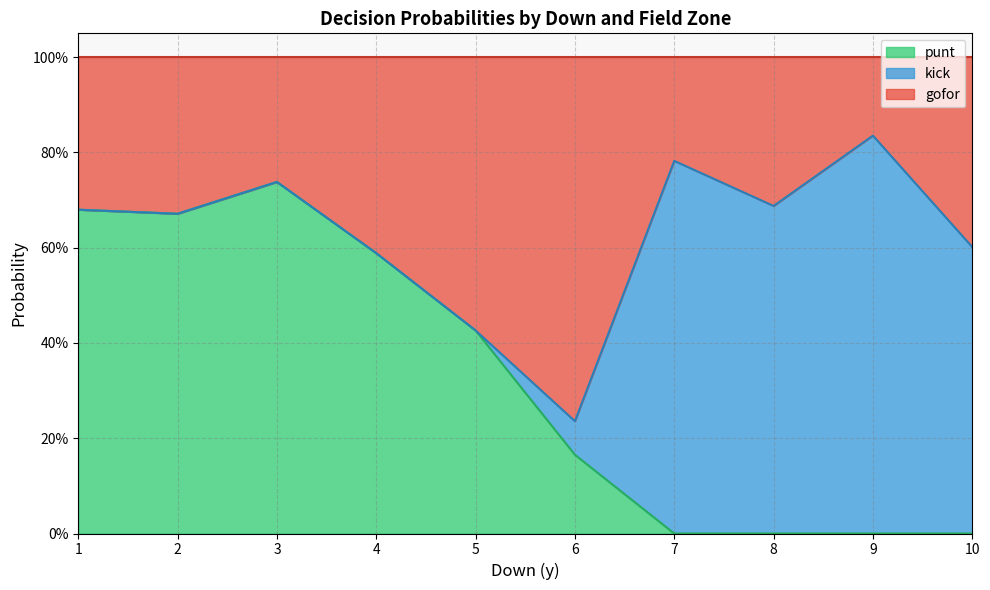

In punt_line, how many points are lower than both neighbors (excluding endpoints)?

1